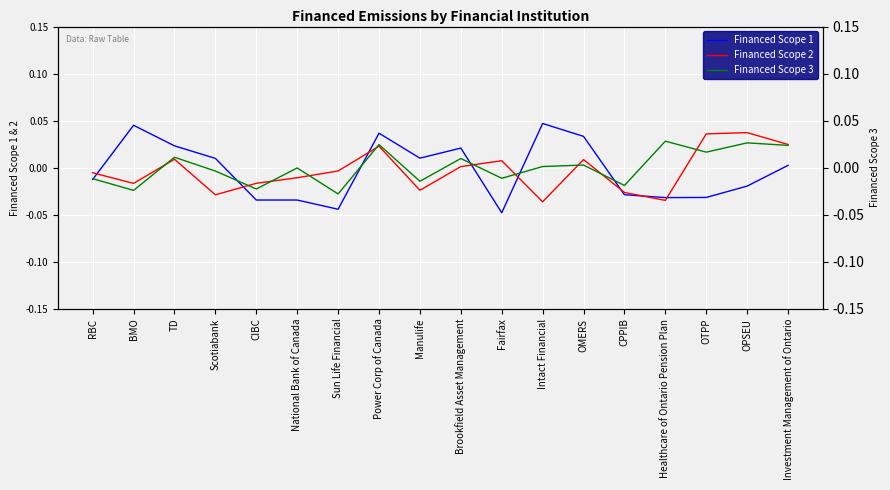

What position from the right is OTPP?

3